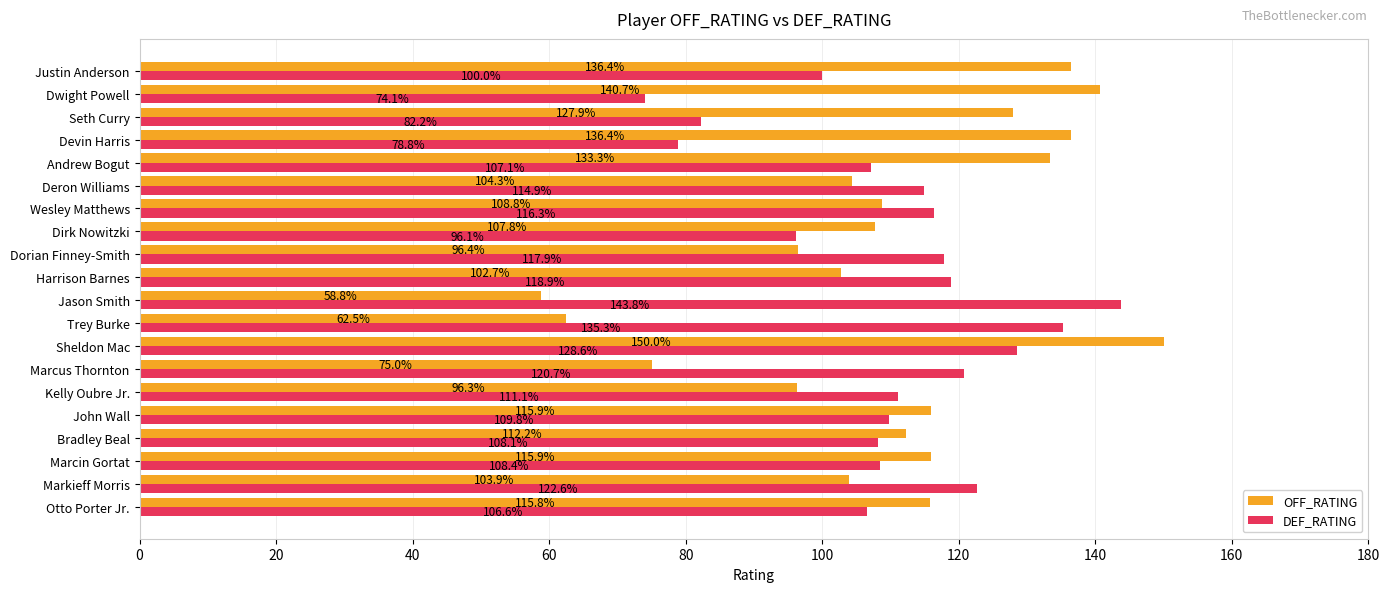

What is the average value of the DEF_RATING series?

110.1